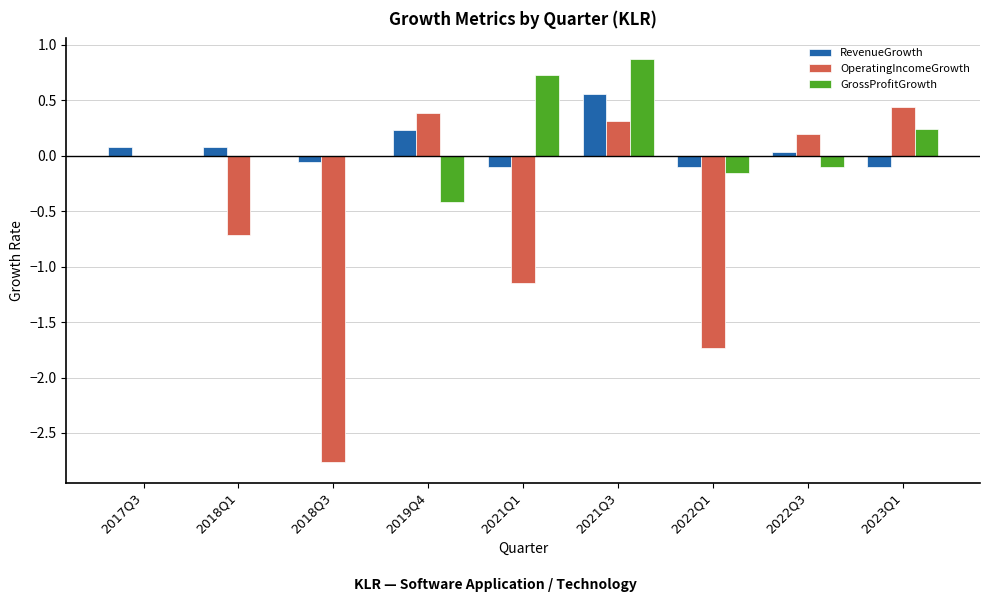

Is it true that GrossProfitGrowth equals 0.7 at 2017Q3?

False